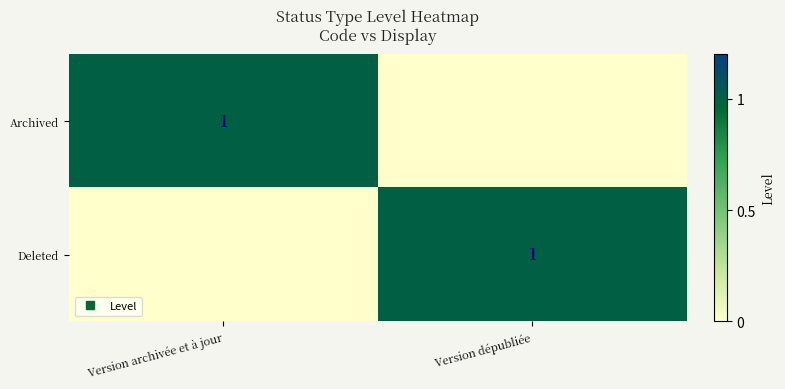

How many Archived values are between 0 and 1?

2